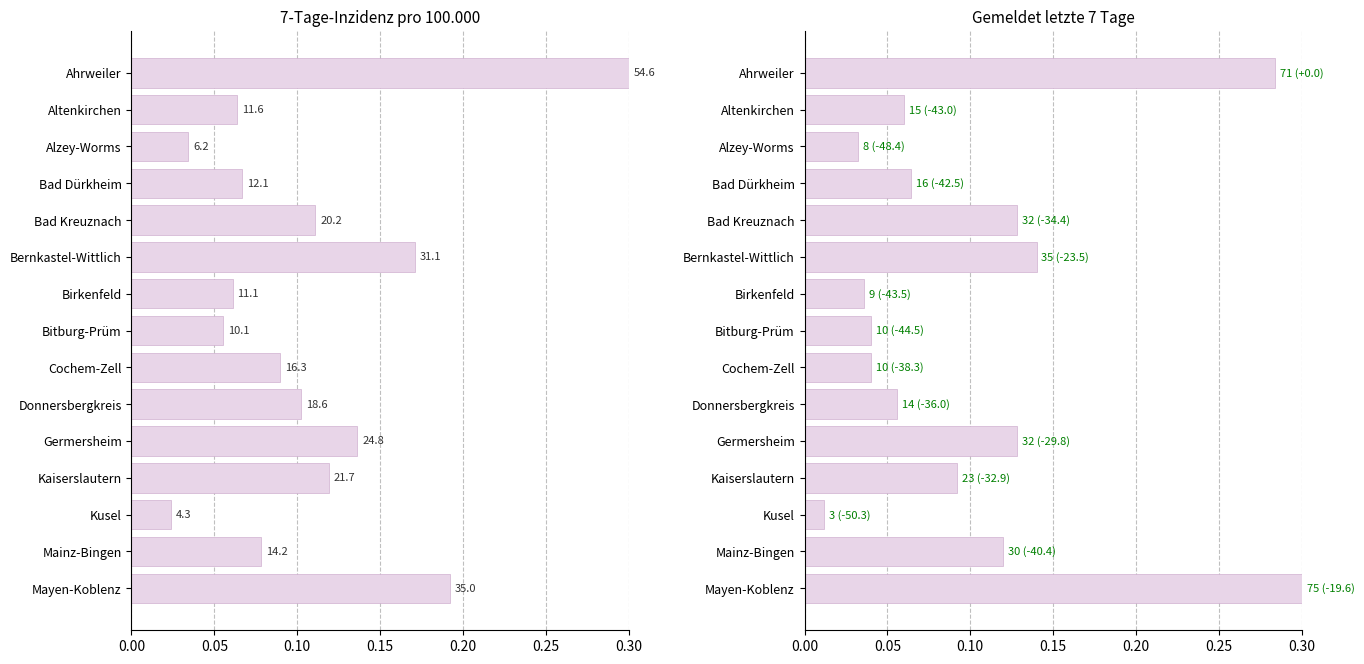

Is the value of Gemeldet letzte 7 Tage at Birkenfeld greater than the value of 7-Tage-Inzidenz at Mayen-Koblenz?

No